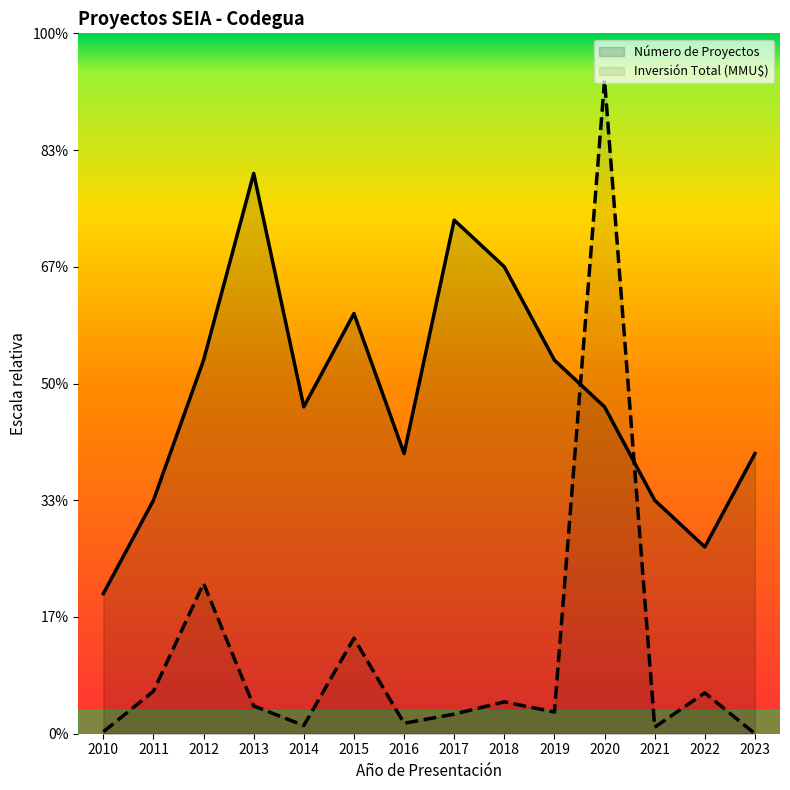

Which series changed the most between 2012 and 2022?

Número de Proyectos